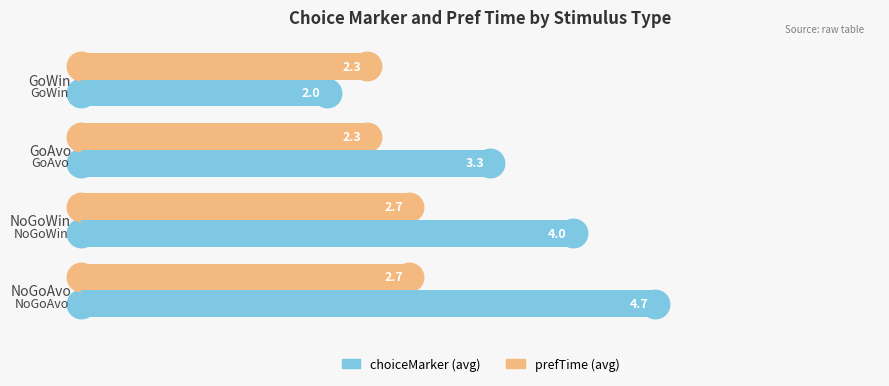

Which series has the largest range (max minus min)?

choiceMarker (avg)